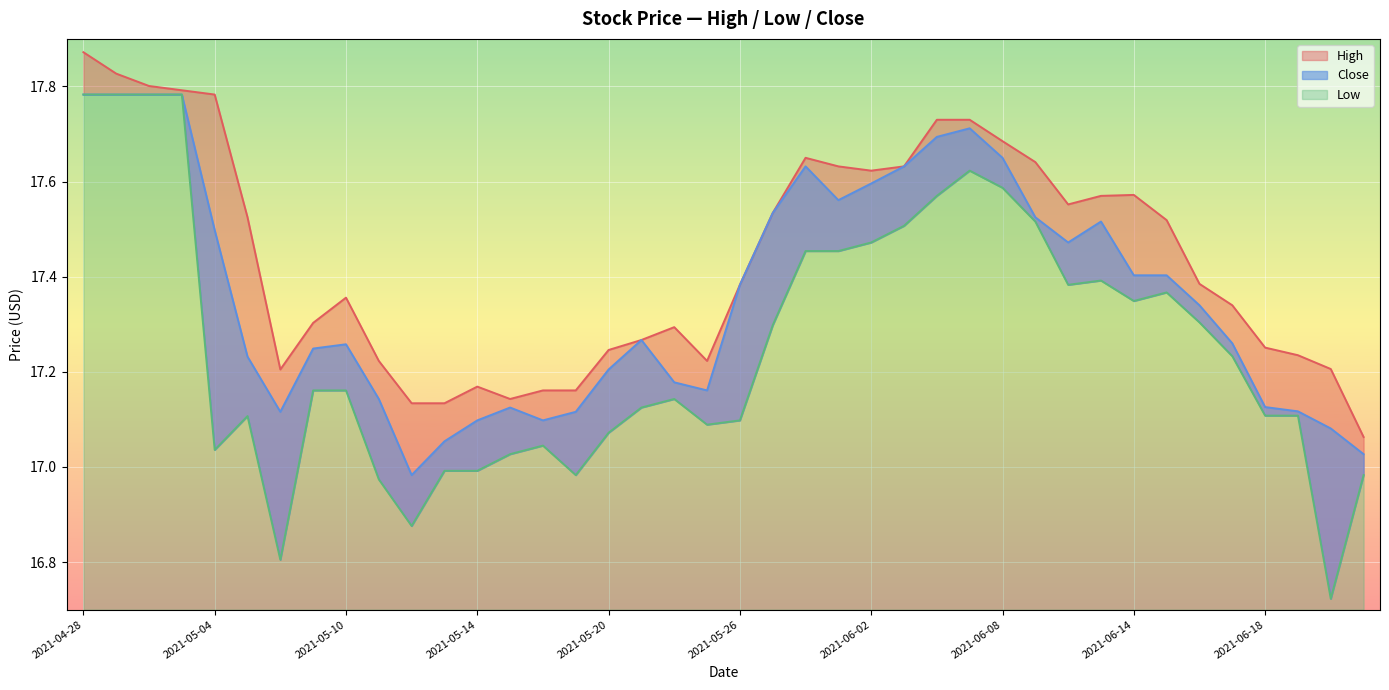

How many data points does each series have?

40